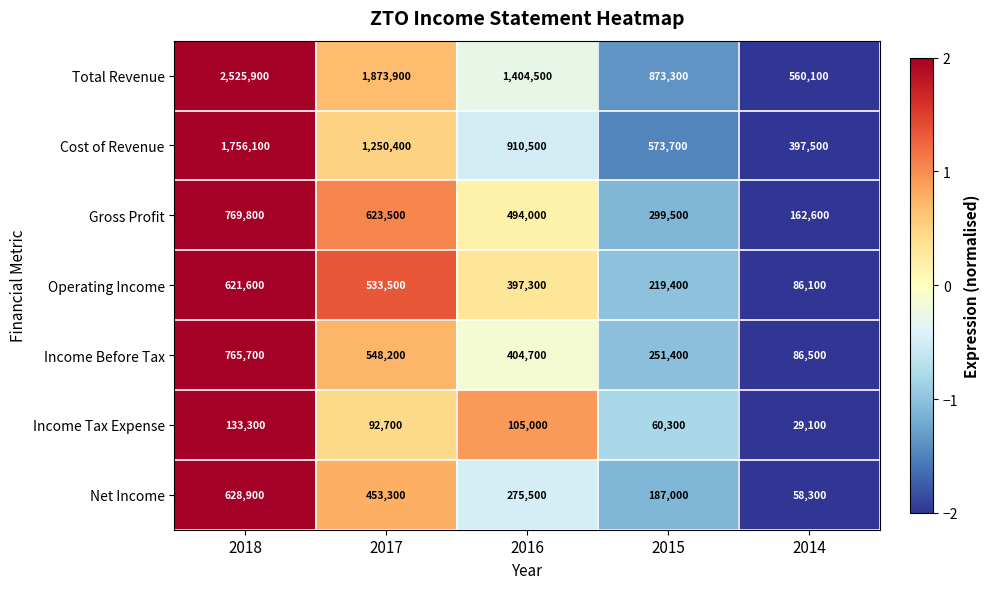

Between 2018 and 2016, which series saw the biggest shift?

Total Revenue